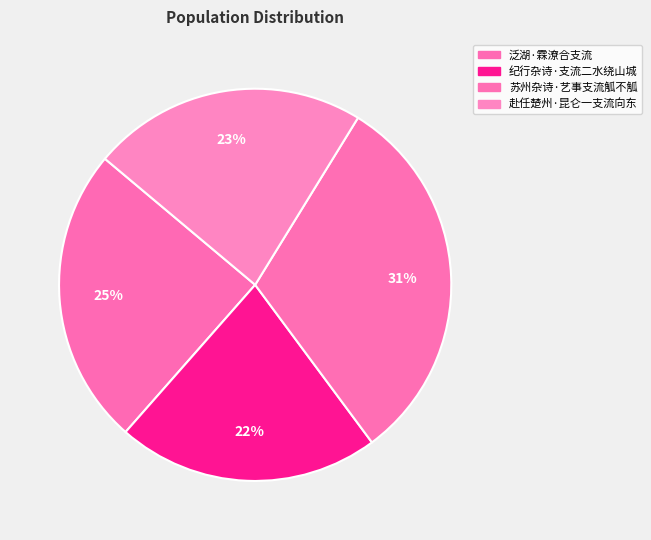

True or false: 赴任楚州·昆仑一支流向东 accounts for 23% of the total.

True